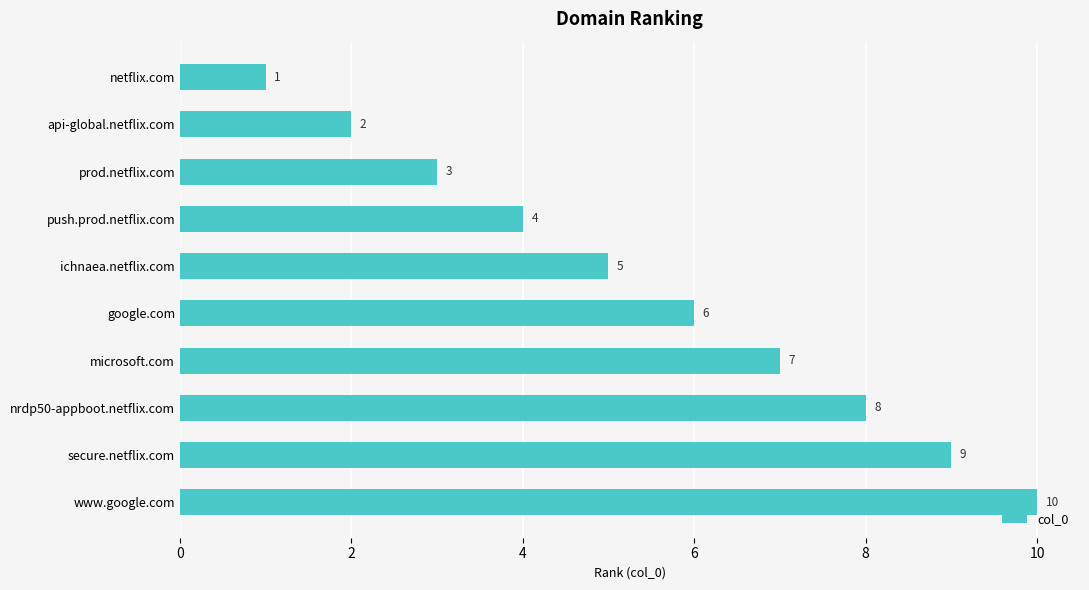

How many bars are there in total?

10